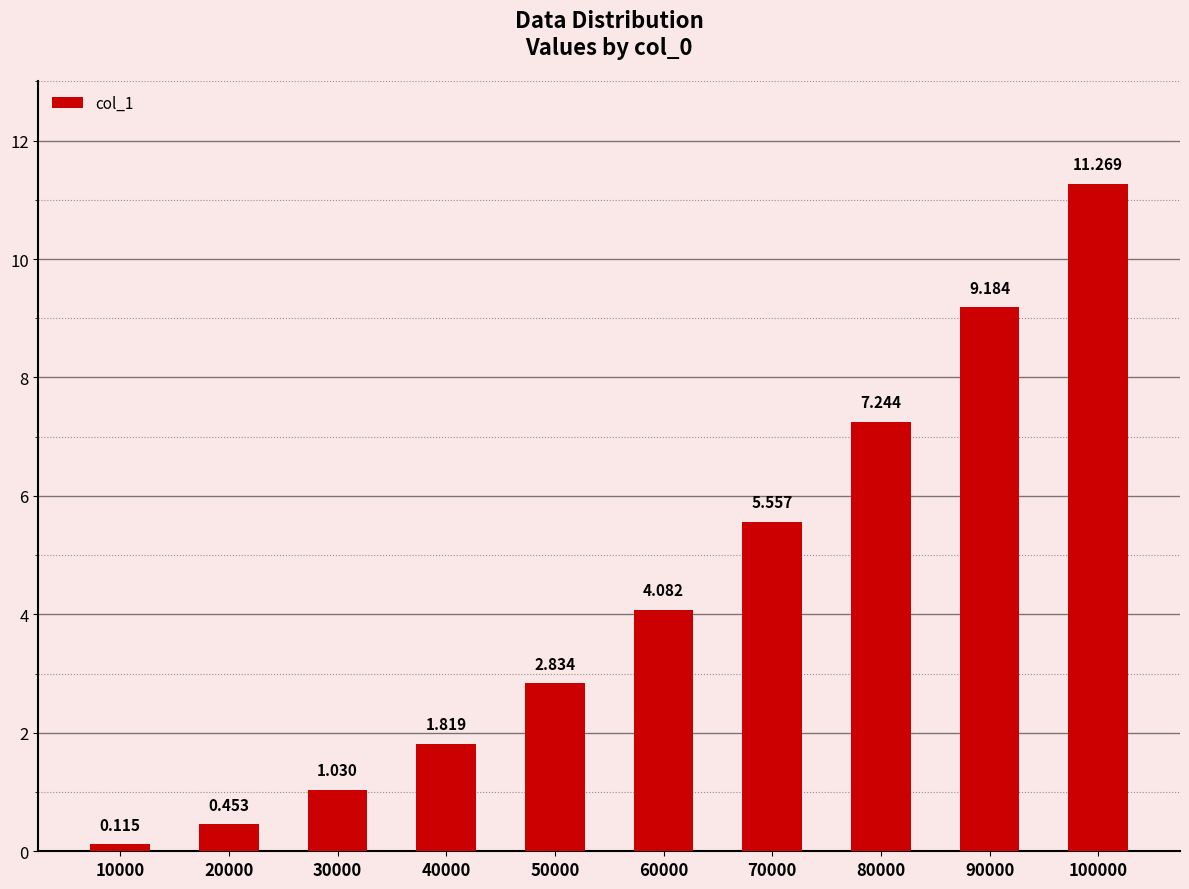

The value at 20000 is 0.5. True or false?

True